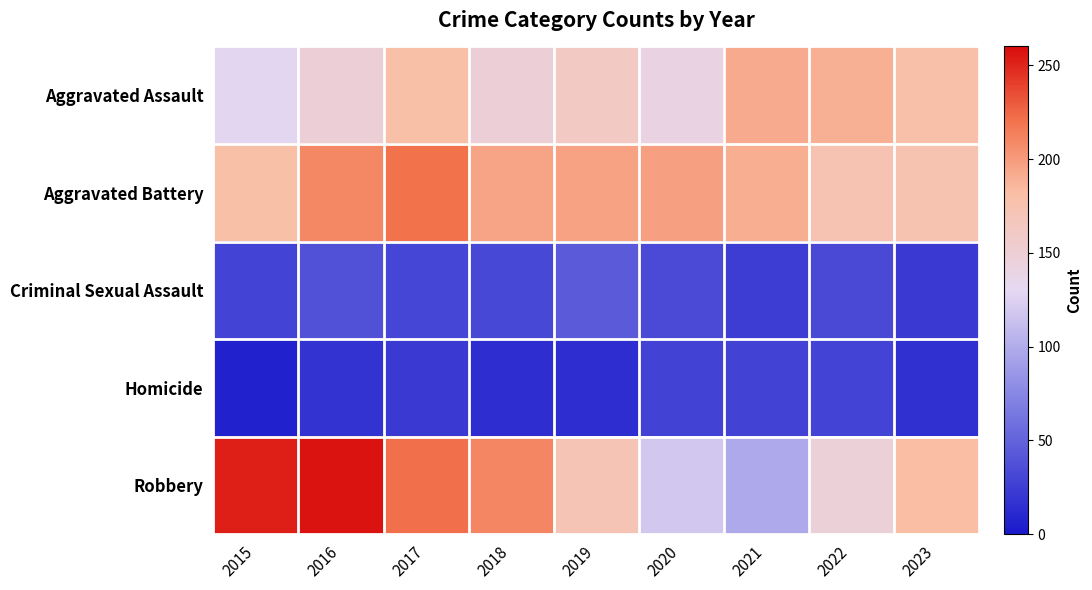

Which has a higher value, 2021 or 2017?

2021